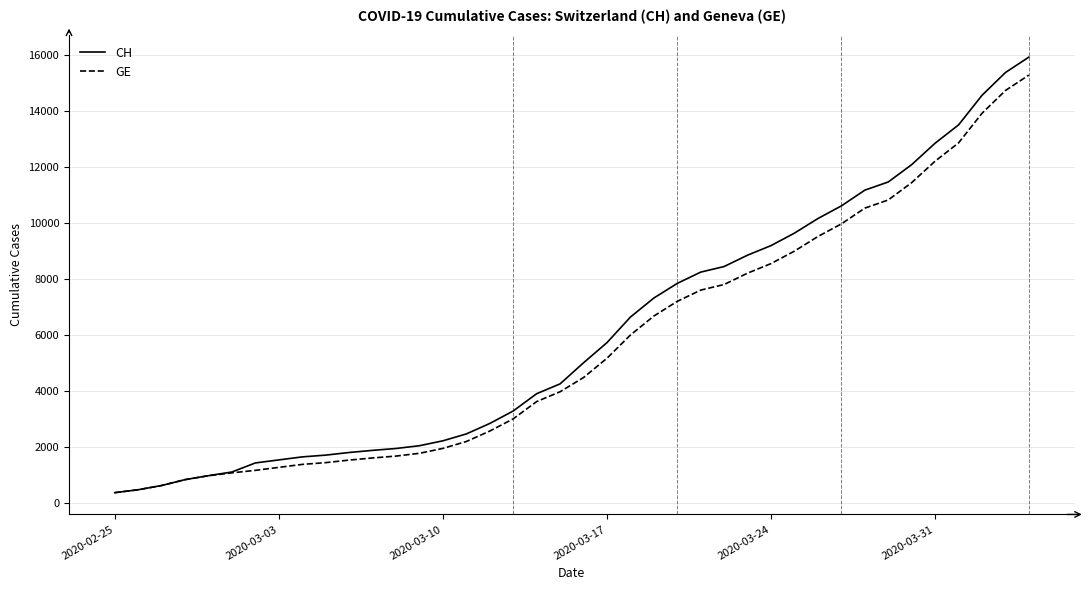

Which series has the largest range (max minus min)?

CH